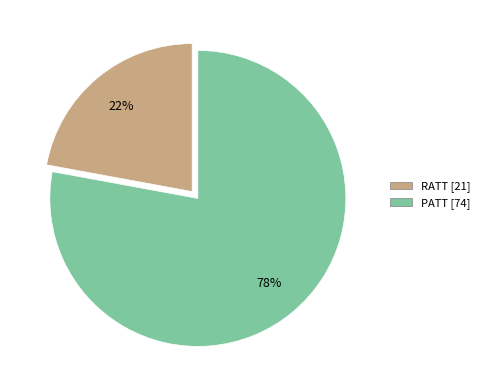

How many slices are in this pie chart?

2